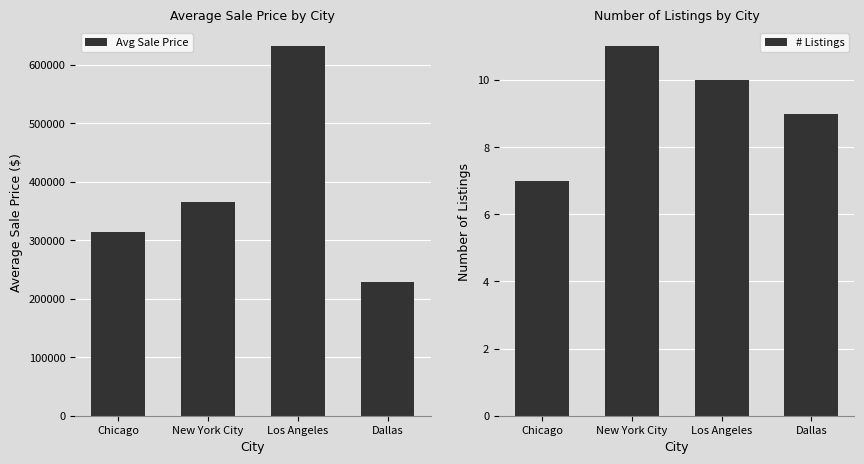

What position from the right is Los Angeles?

2